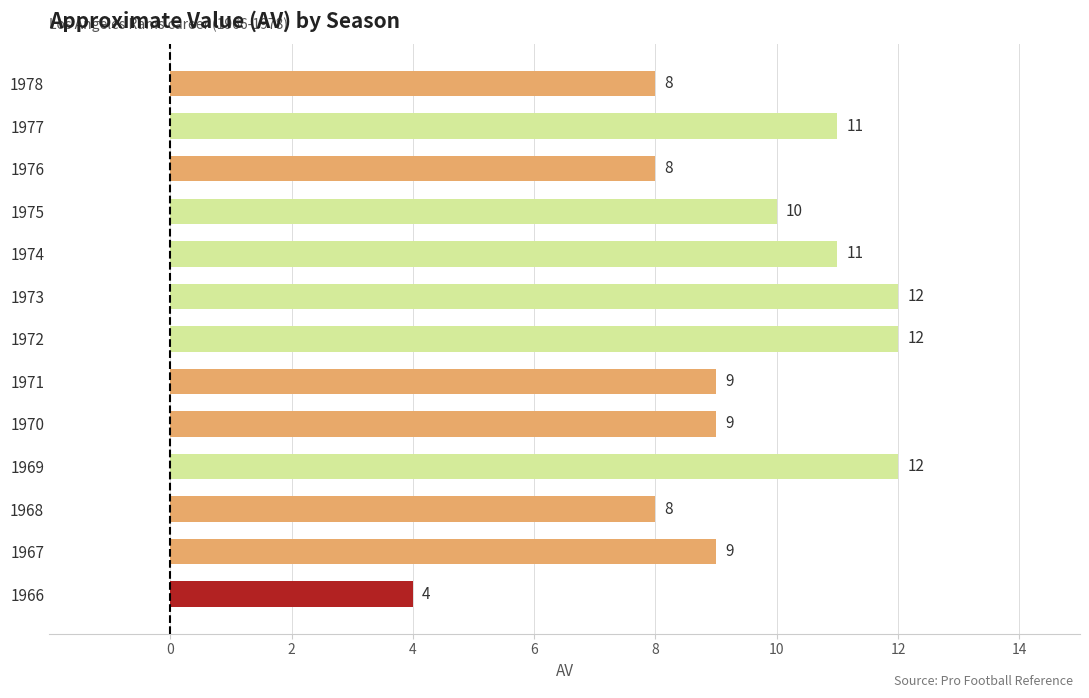

How many categories are shown in the chart?

13